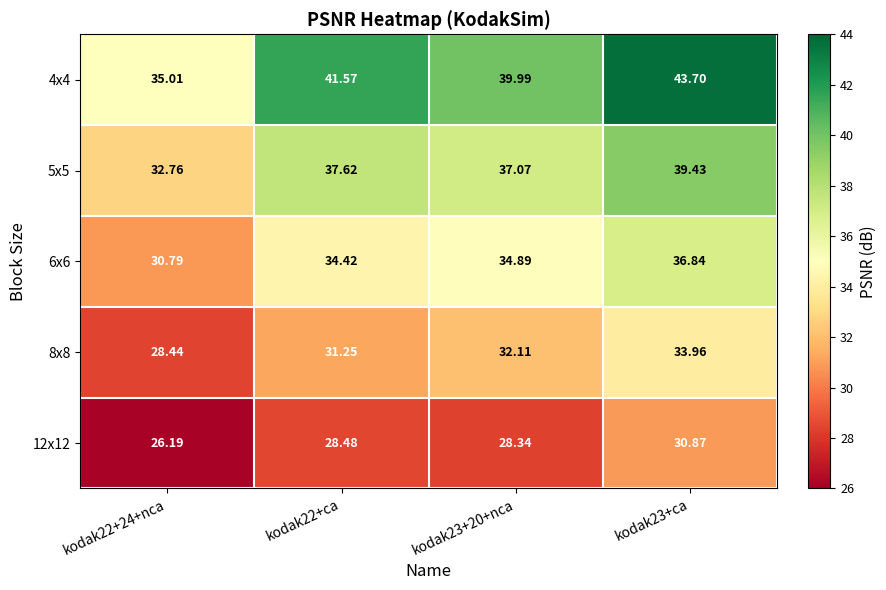

Which category has the lowest value across all series?

kodak22+24+nca